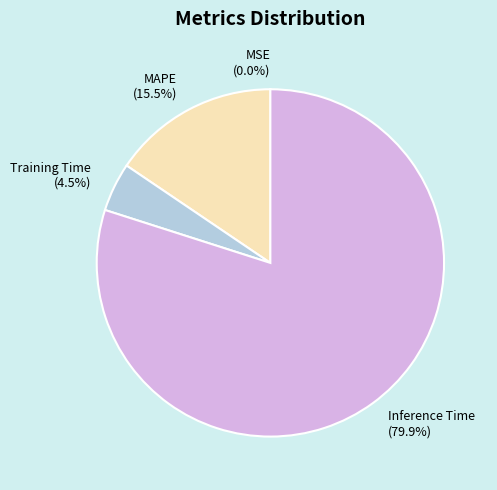

Which slice is the largest?

Inference Time